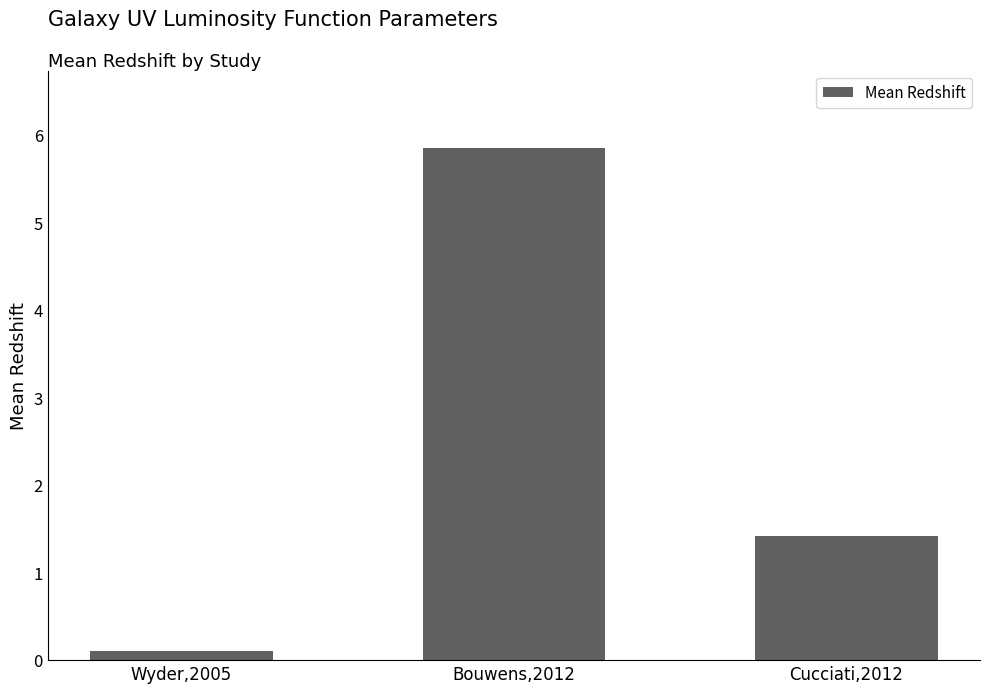

What is the label of the 1st bar from the left?

Wyder,2005